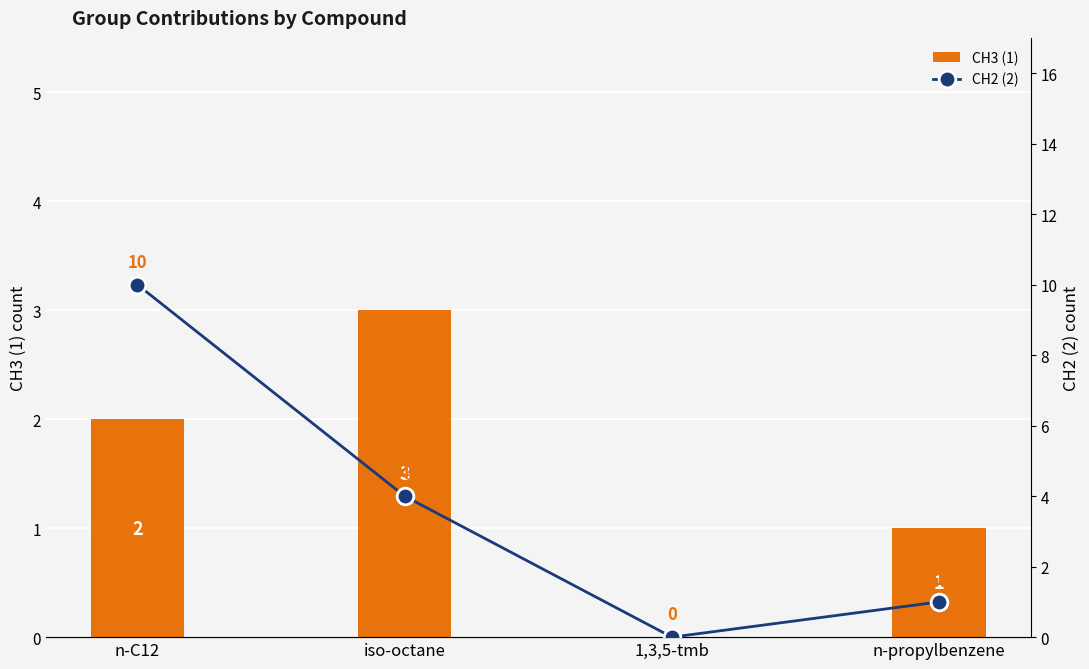

What position from the left is iso-octane?

2